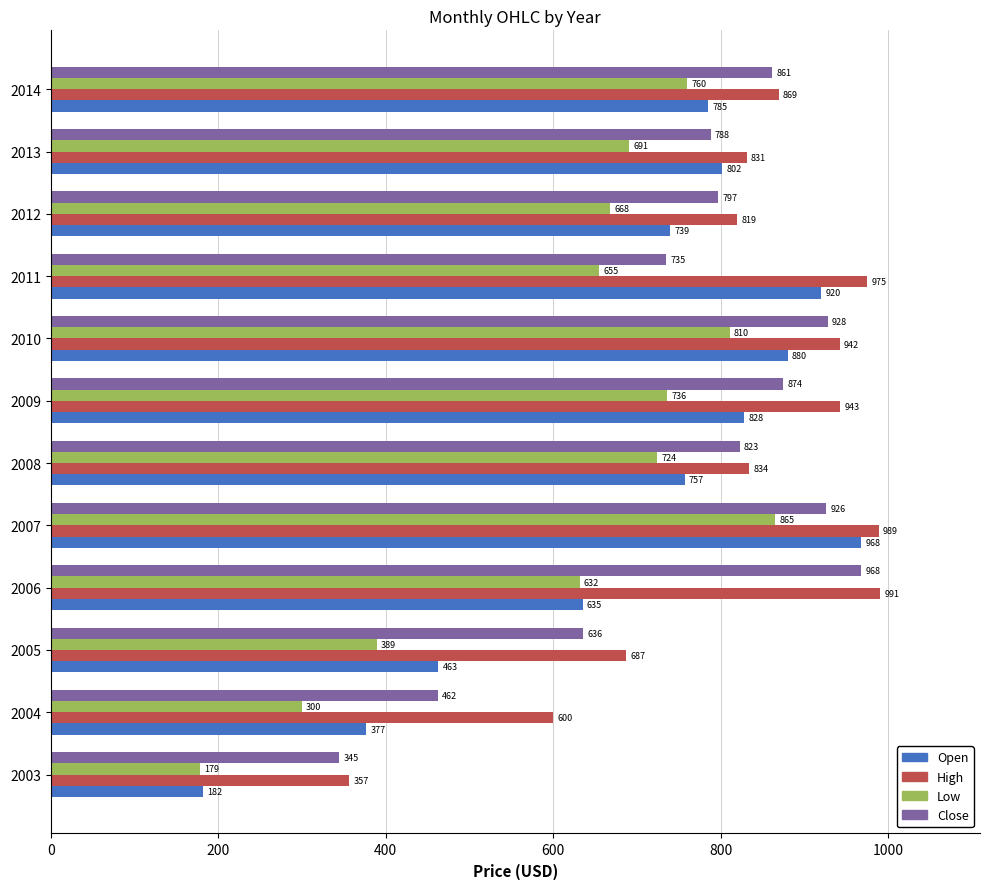

Which series has the largest range (max minus min)?

Open